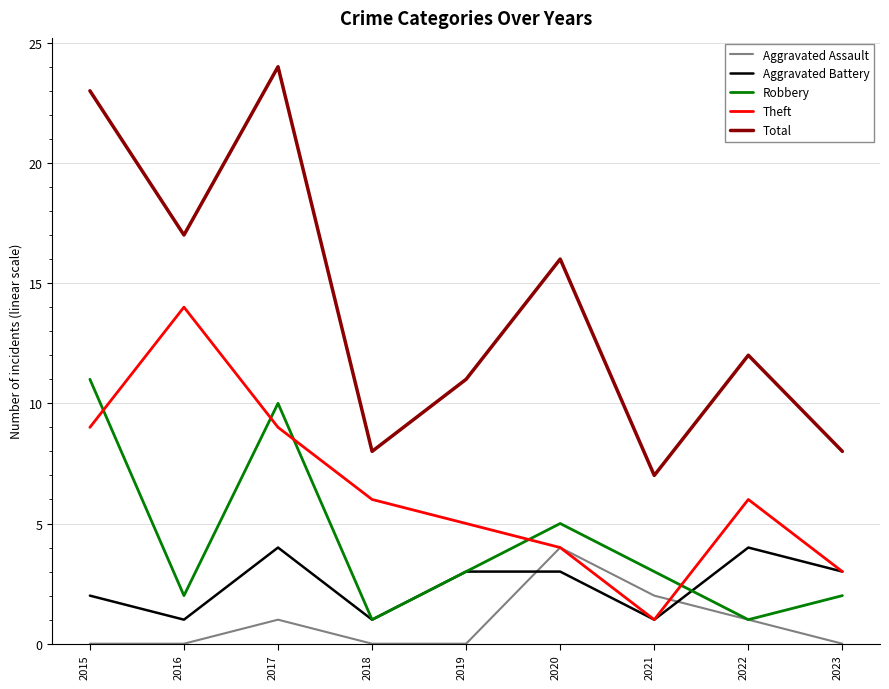

Which category has the highest value across all series?

2017